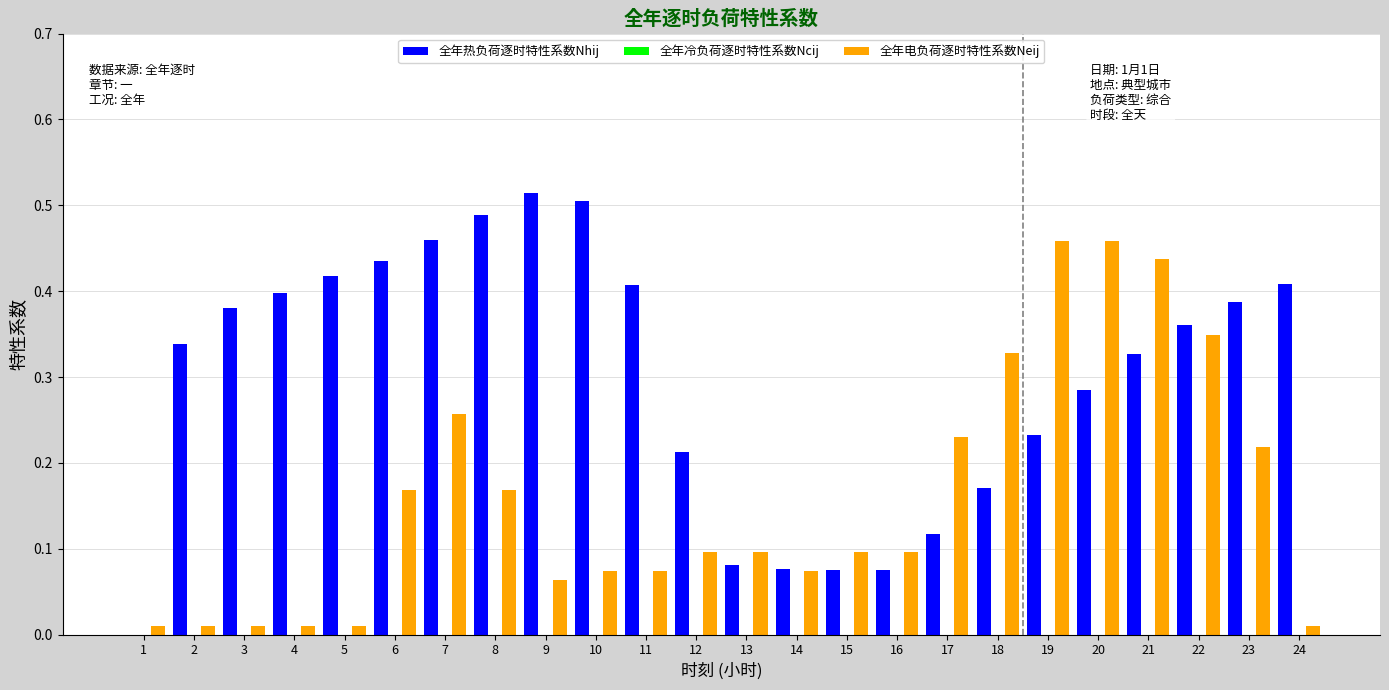

How many distinct data groups are displayed?

2